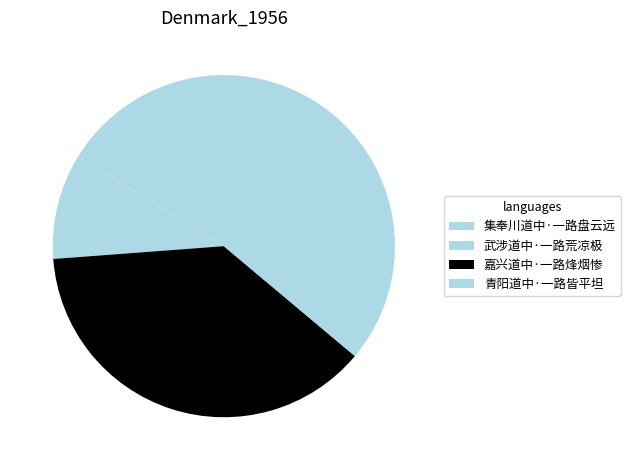

How many segments does this pie chart have?

4